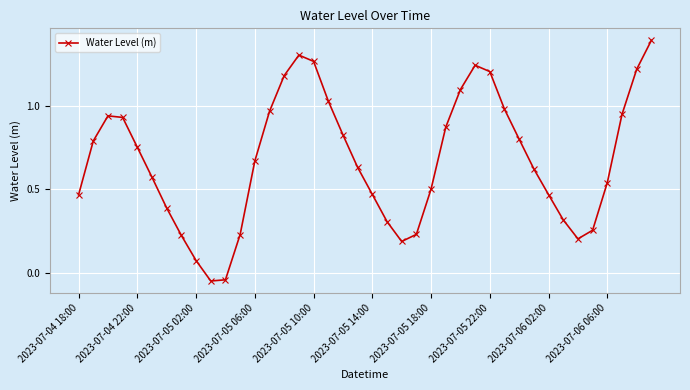

True or false: the data has more than 0 interior local peaks.

True